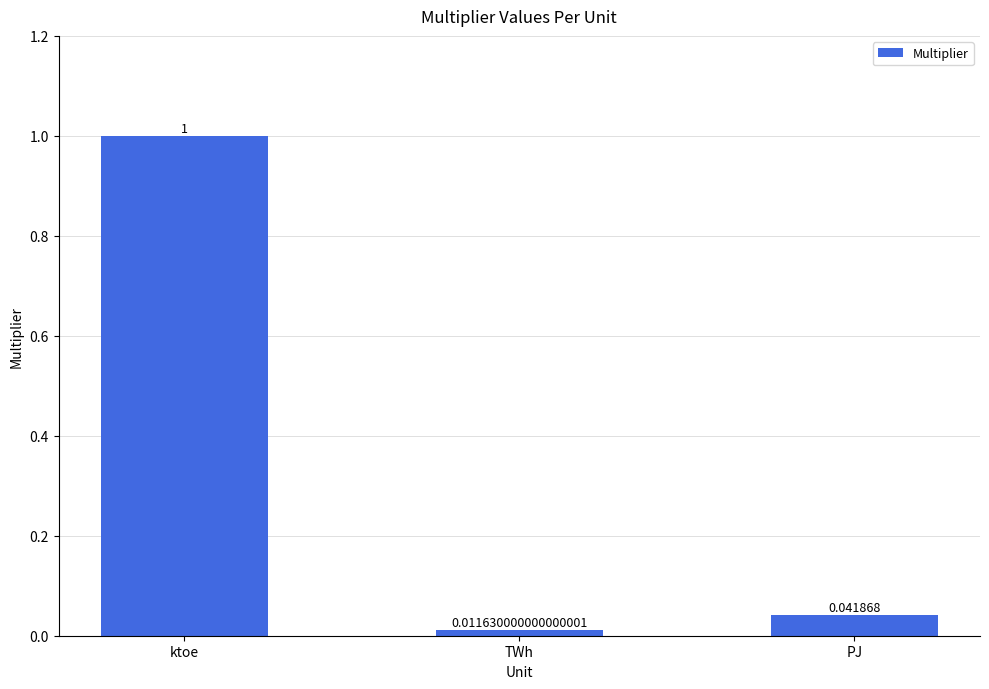

What is the label of the 2nd bar from the left?

TWh